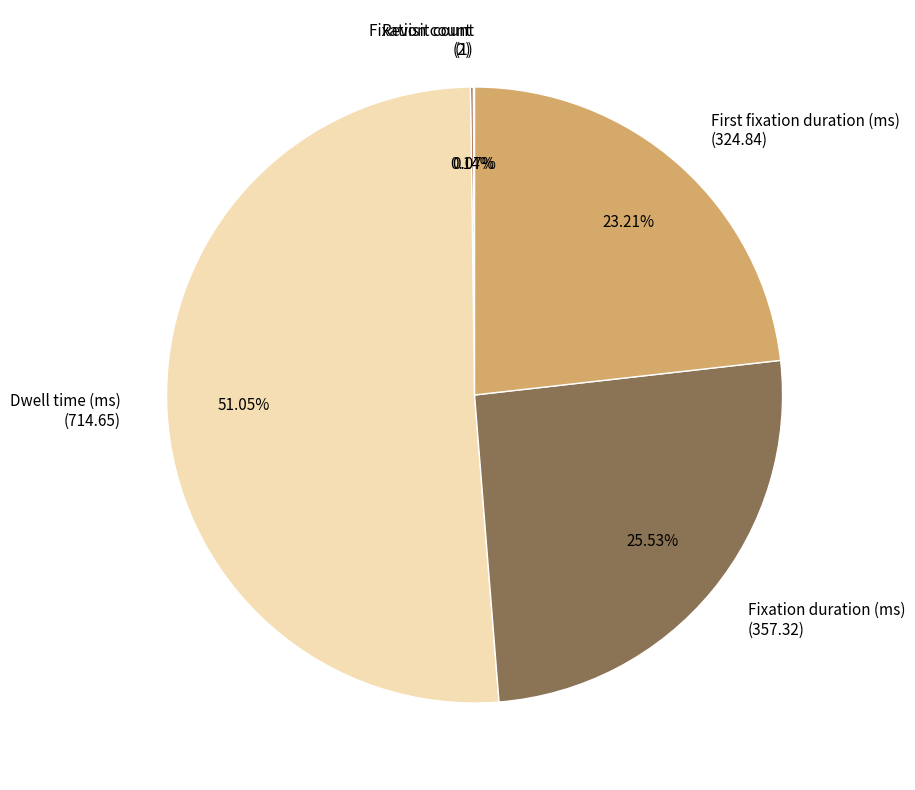

Is there a majority slice in this chart?

Yes